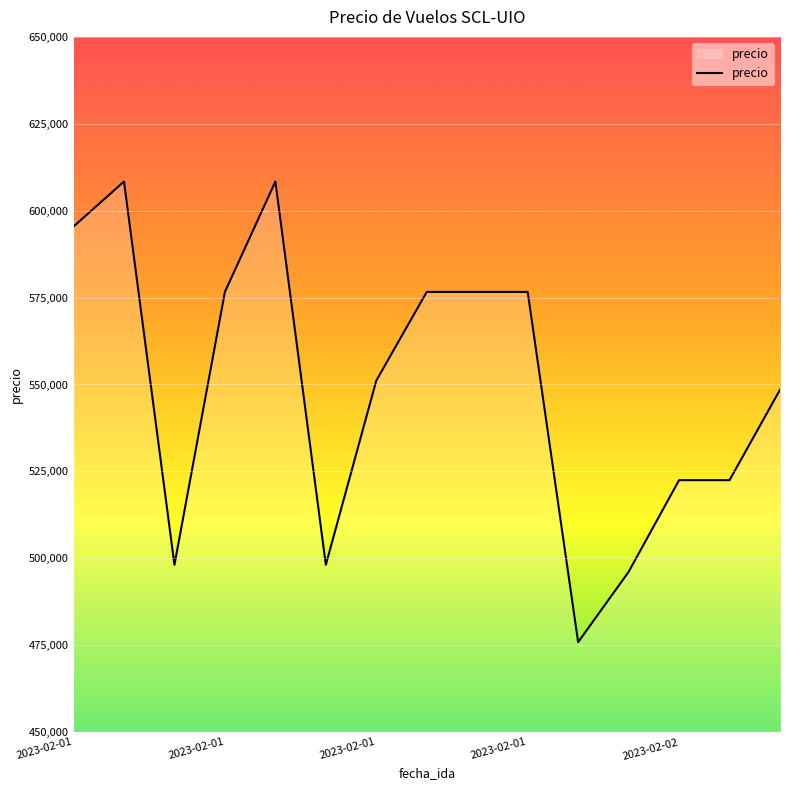

What is the greatest value displayed?

608382